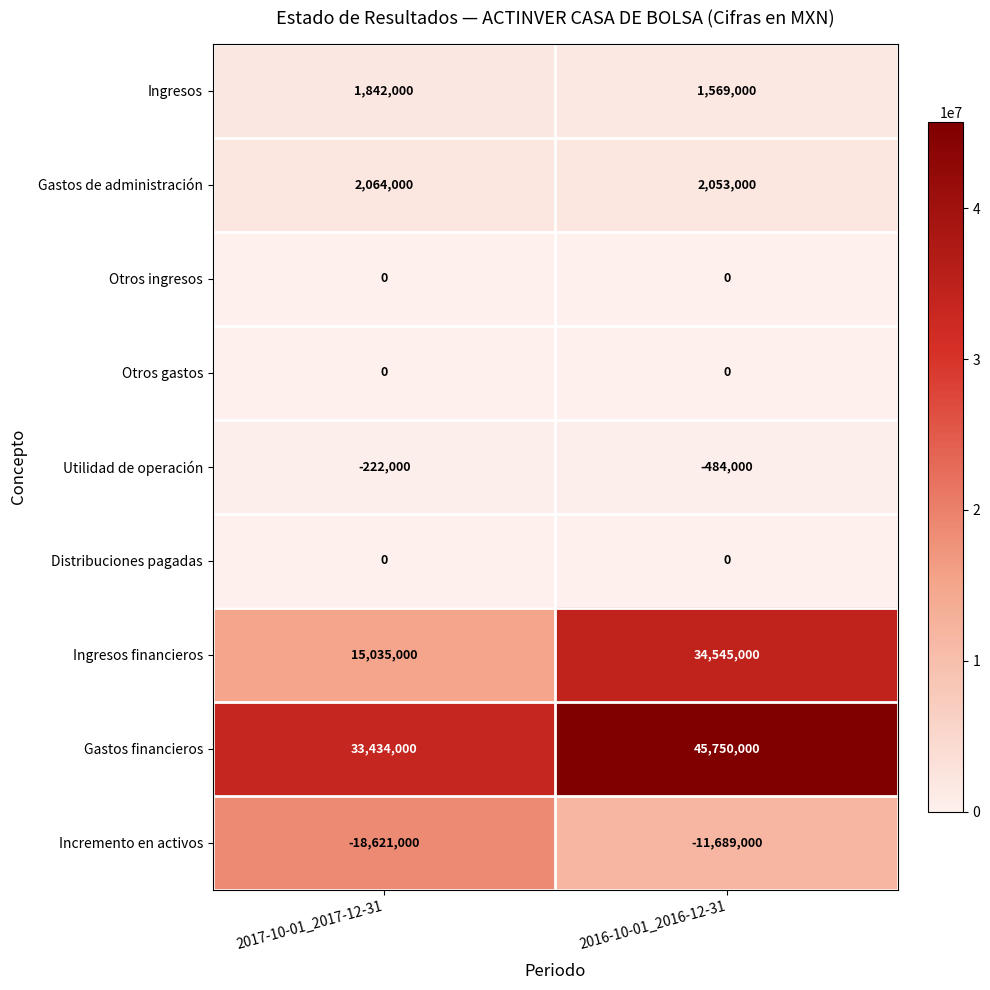

True or false: Otros gastos has a value of 0 at 2016-10-01_2016-12-31.

True